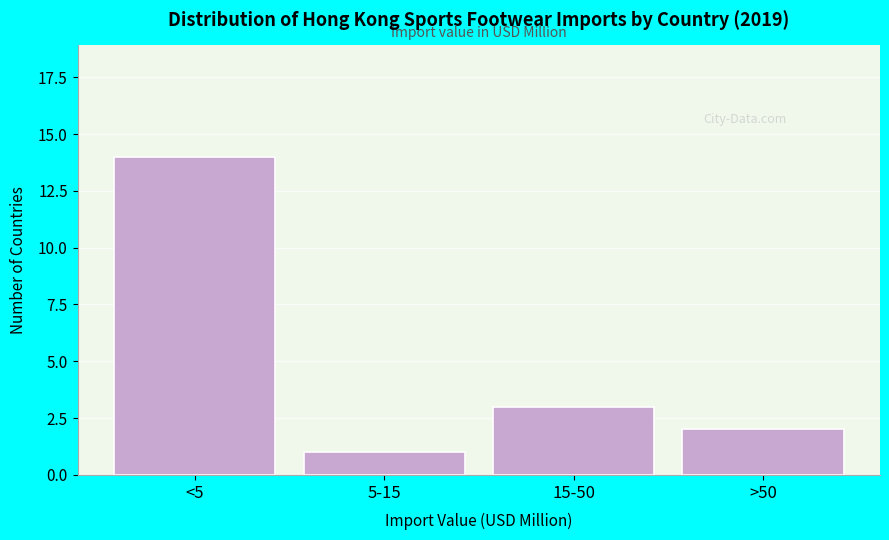

Reading right to left, extract all data points from this chart.

>50=2	15-50=3	5-15=1	<5=14